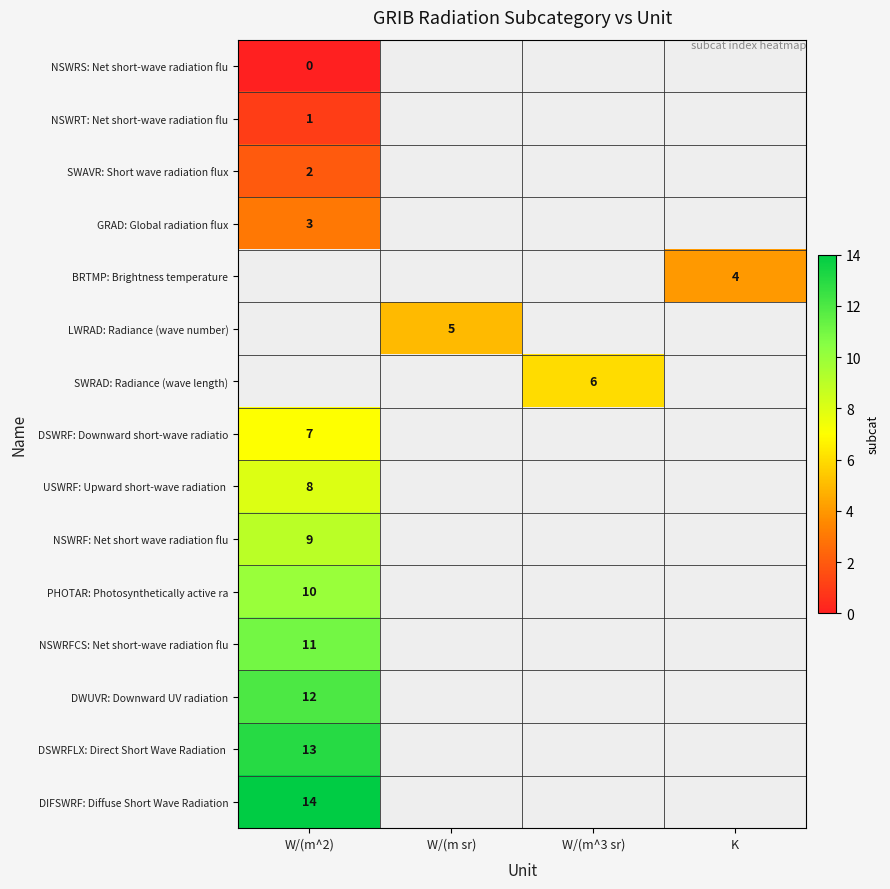

Count the number of categories in the chart.

4